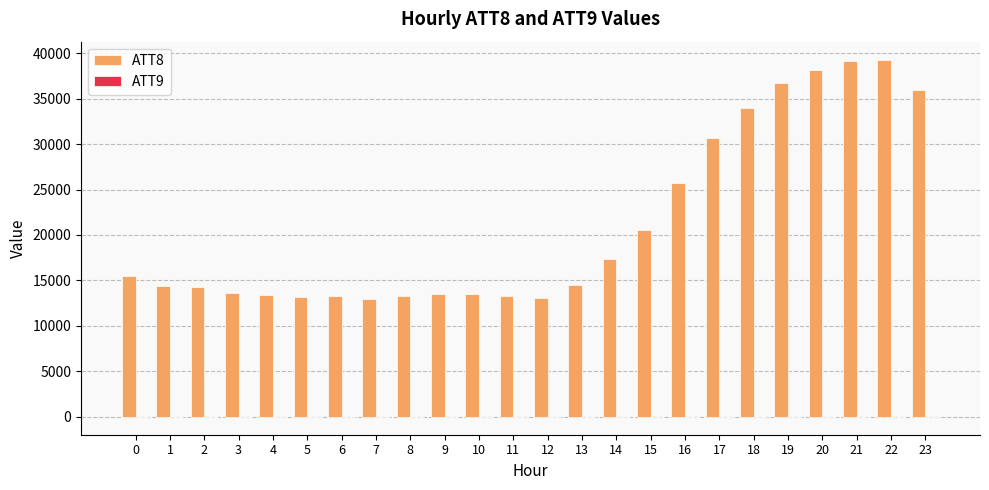

What is the greatest value displayed?

39300.0